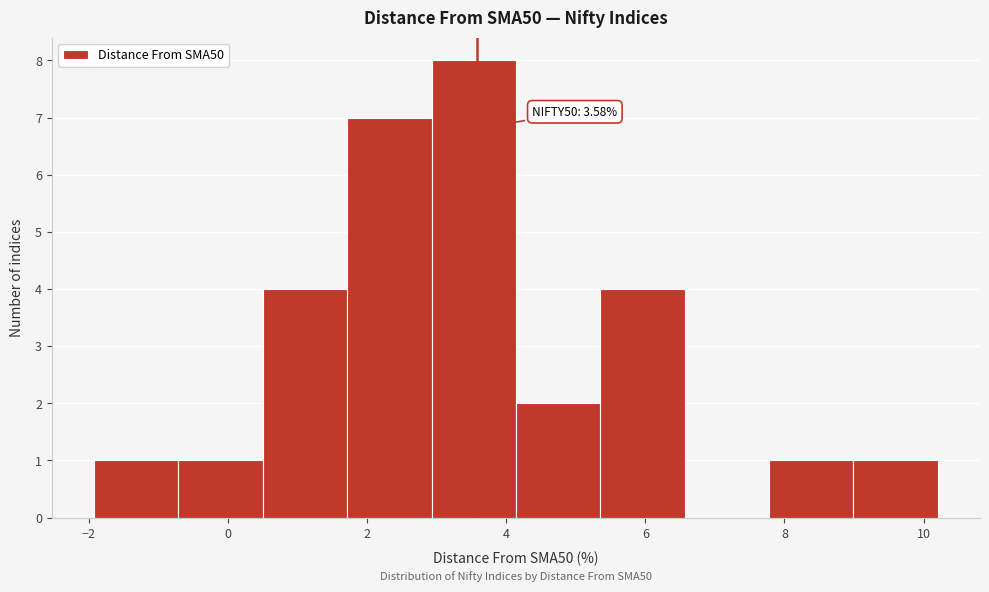

Which range on the x-axis has the tallest bar?

3.0 to 4.2